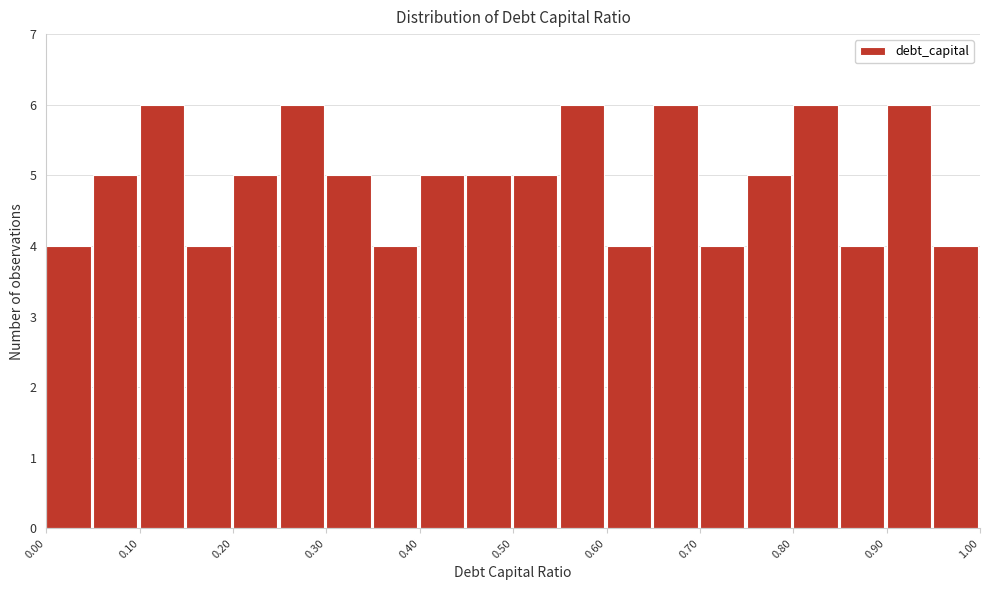

What is the height of the bar covering 0.00 to 0.05 on the x-axis? The values are not printed on the chart, so give them approximately, as read against the axis.

4